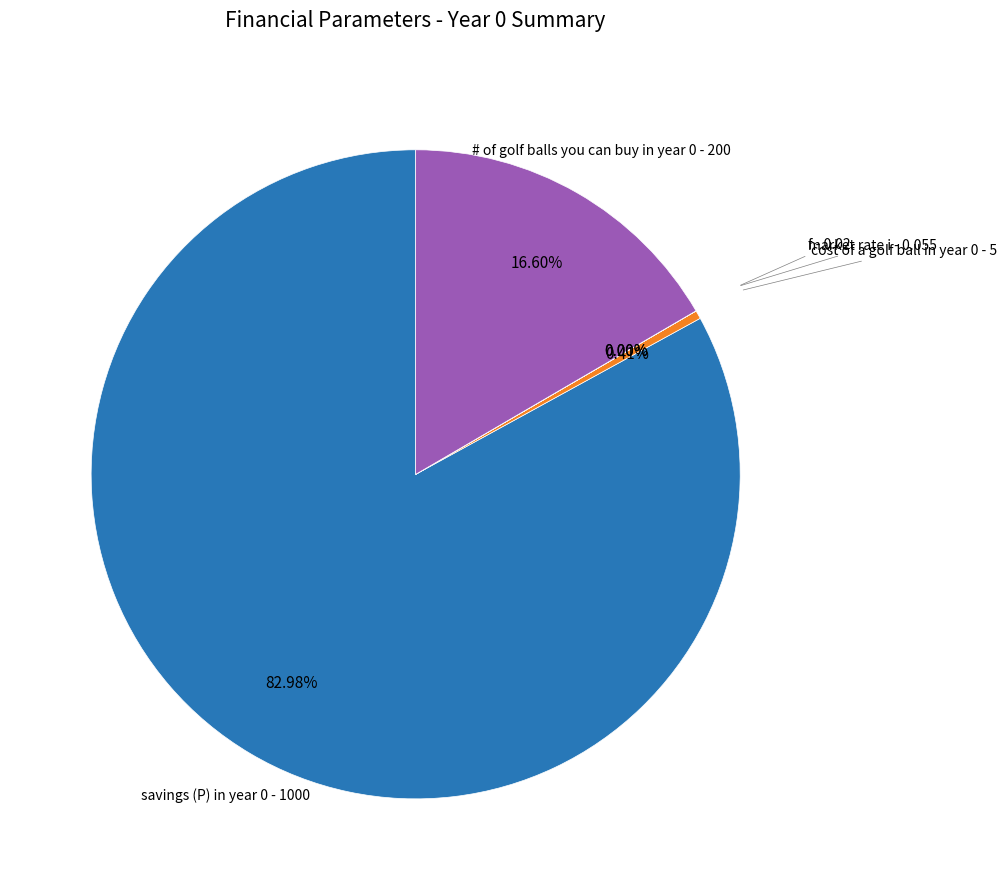

To the nearest percent, what is the average slice percentage?

20%